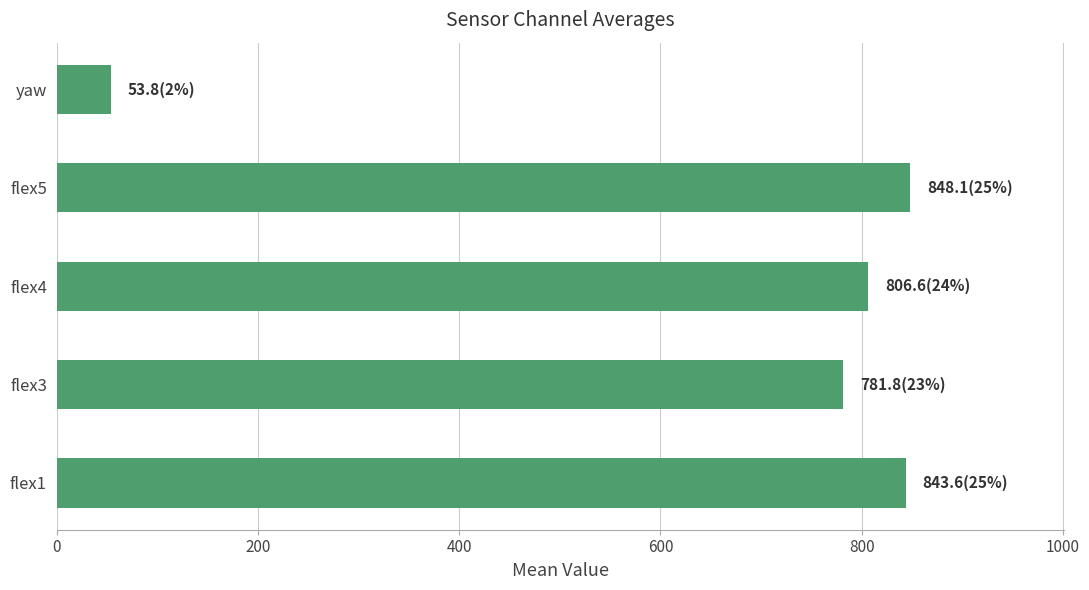

What is the difference between the values at flex4 and yaw?

752.8